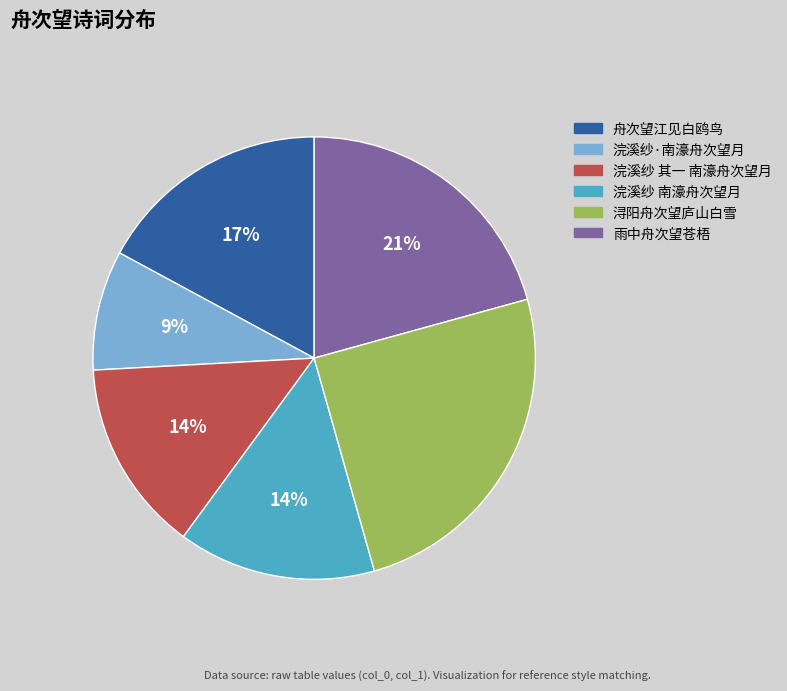

How many segments does this pie chart have?

6